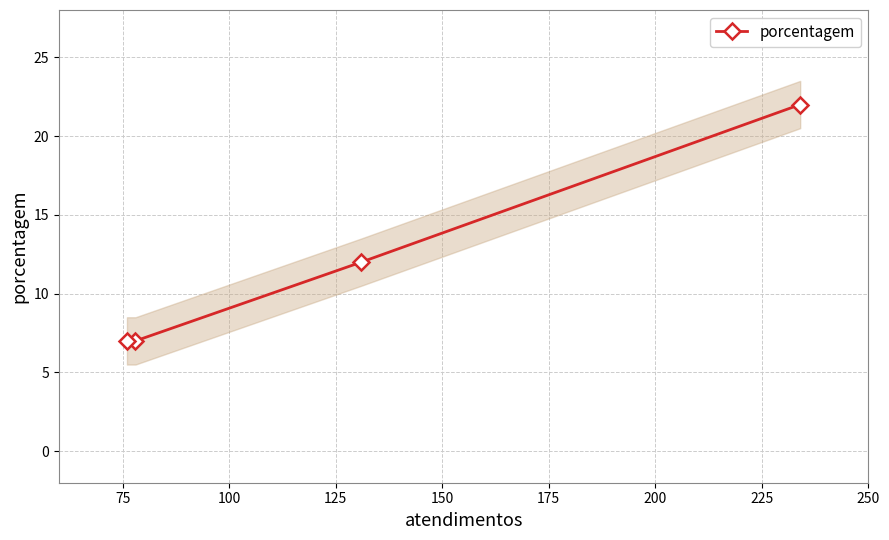

What is the value of the porcentagem point at the 1st from the left?

7